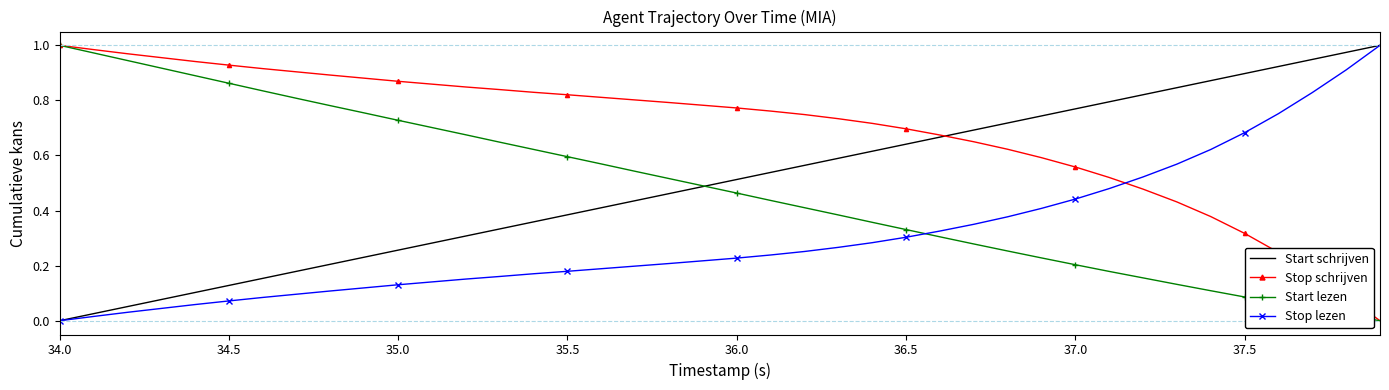

True or false: Stop lezen and Start lezen intersect in this chart.

True